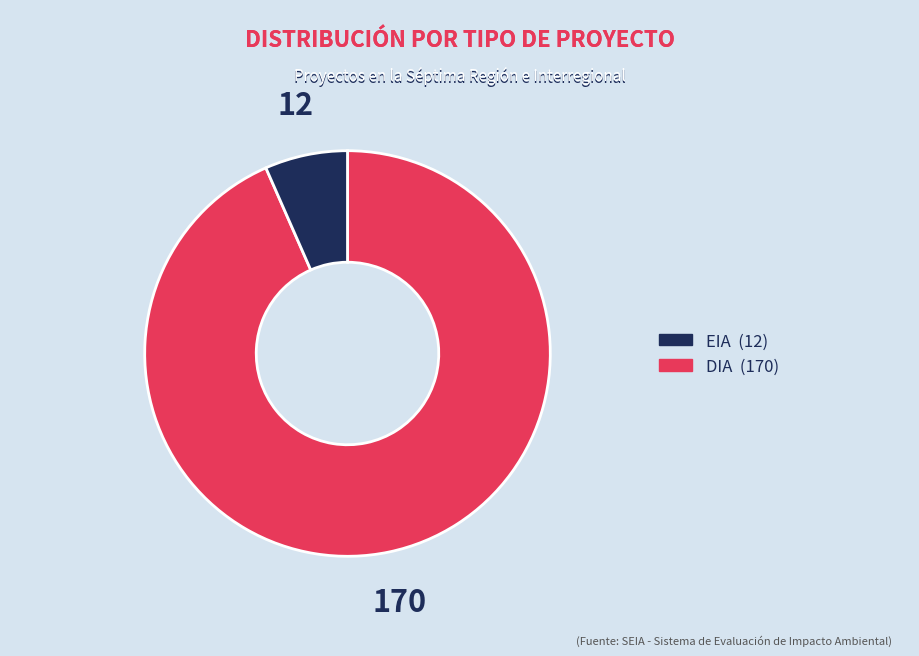

Is there a majority slice in this chart?

Yes